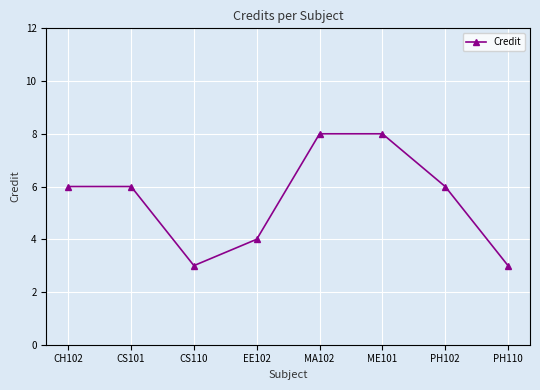

How many distinct data groups are displayed?

1